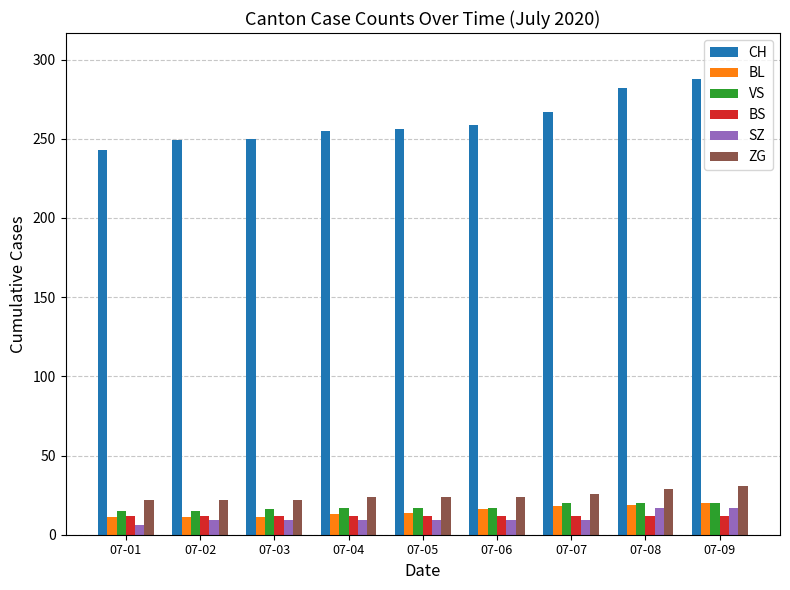

How many data points does each series have?

9